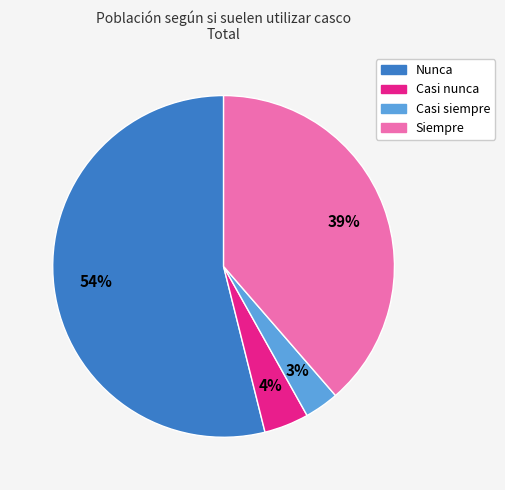

What percentage is the Casi siempre slice, to the nearest percent?

3%